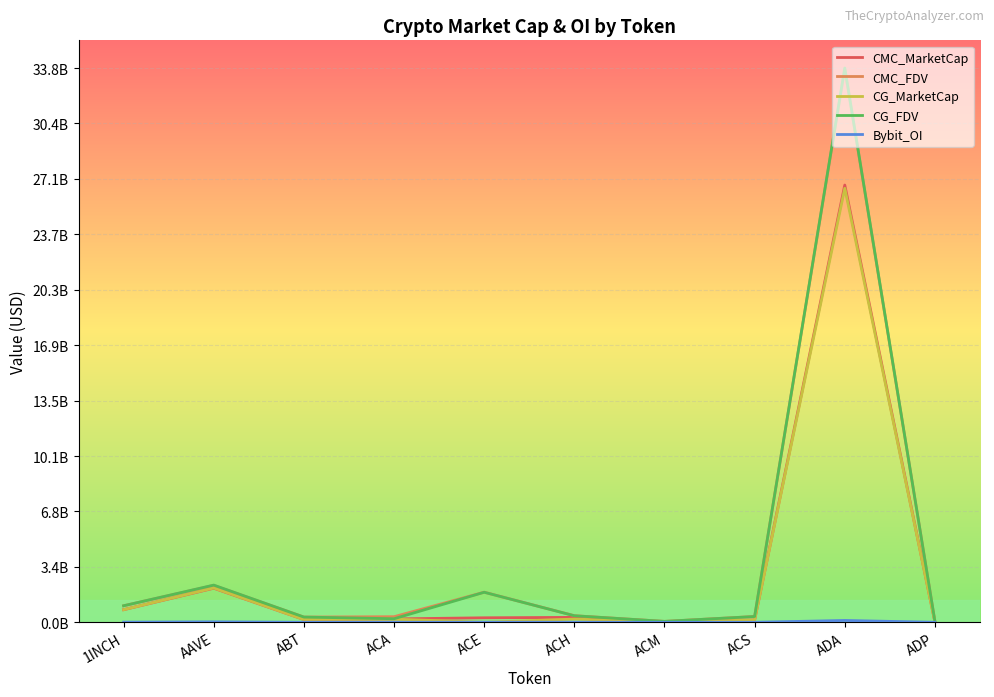

Does the chart have visible grid lines?

Yes